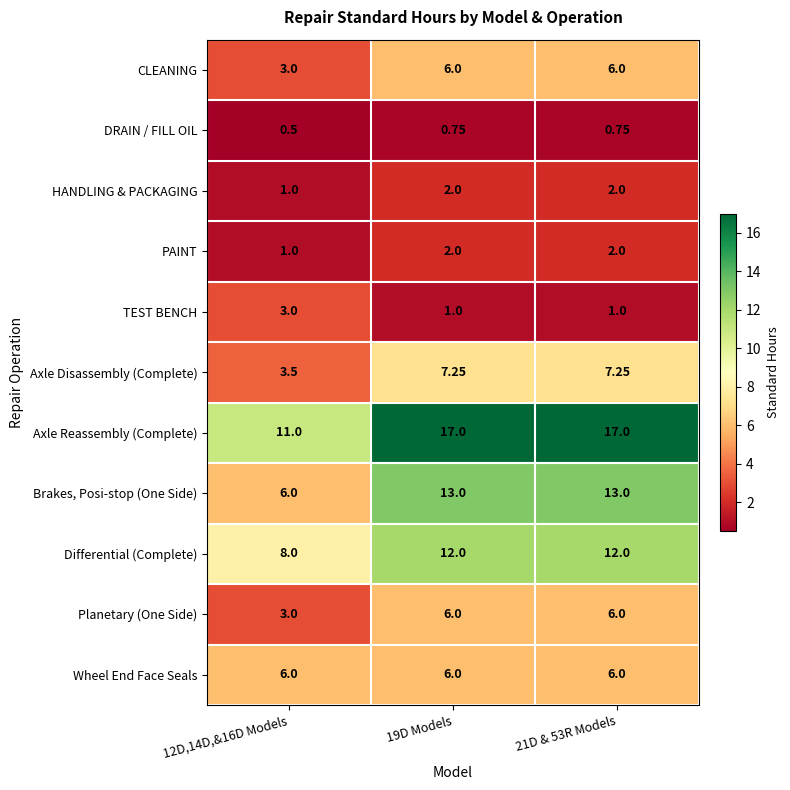

Is the value of DRAIN / FILL OIL at 12D,14D,&16D Models greater than the value of Differential (Complete) at 21D & 53R Models?

No